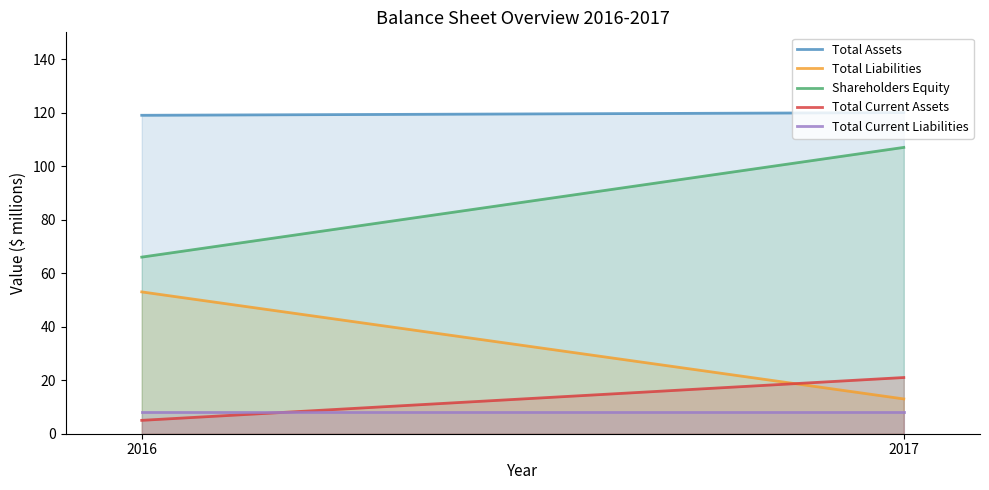

What is the approximate value of Total Liabilities at 2016, to the nearest 5?

55